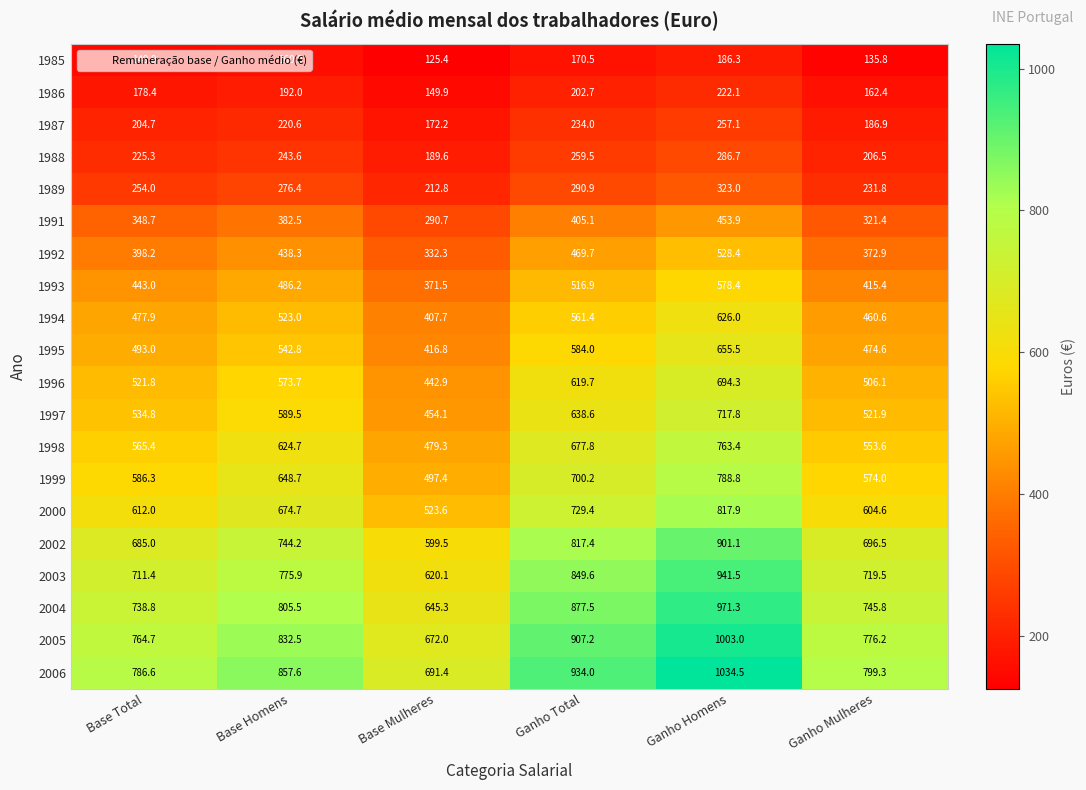

Between Base Total and Base Mulheres, which series saw the biggest shift?

2006